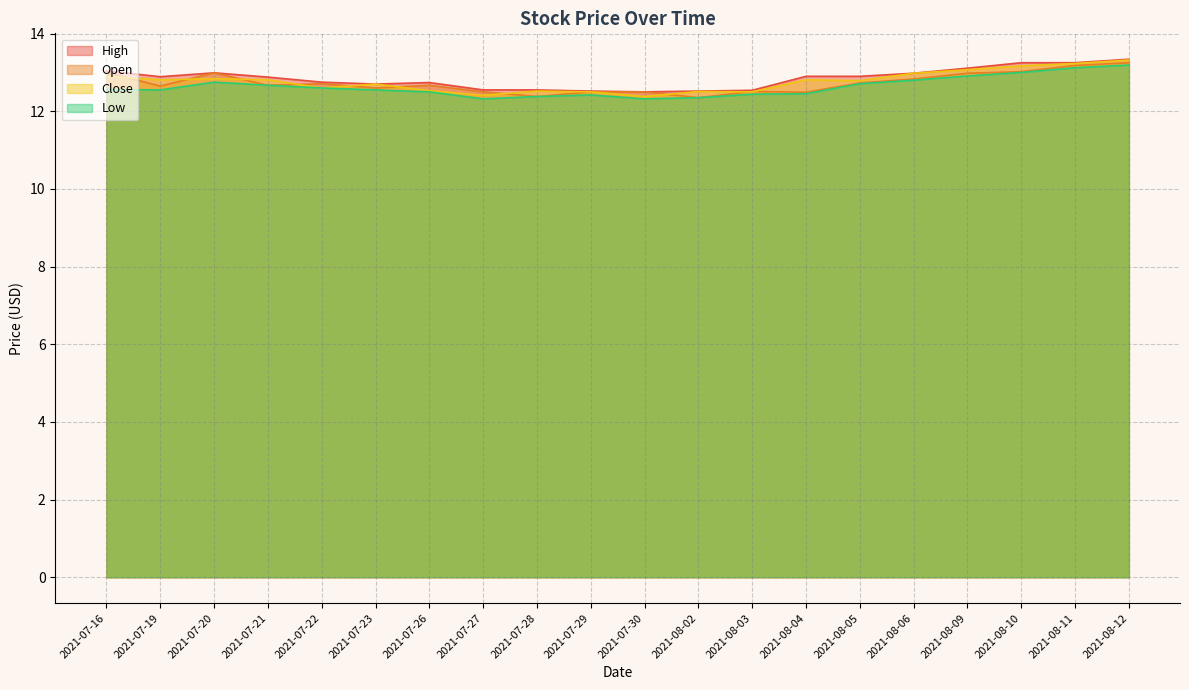

Does the chart display data point markers on the line(s)?

No